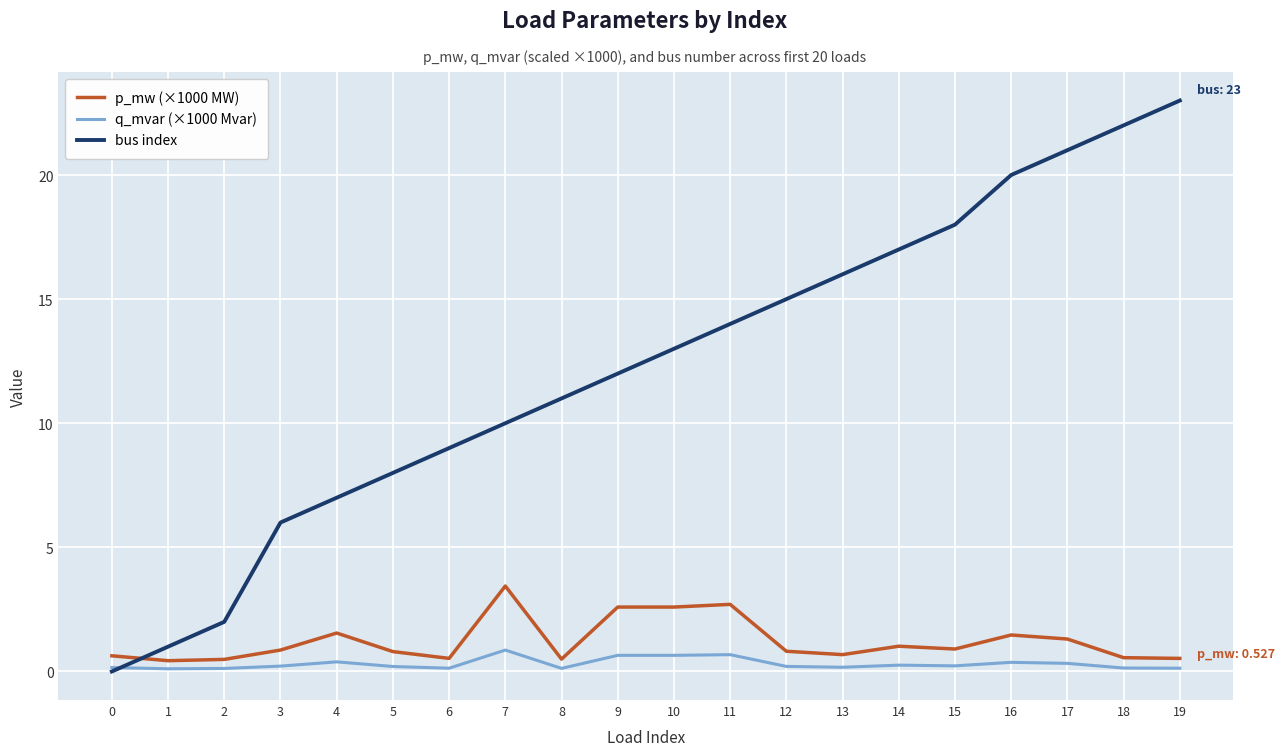

Is it true that q_mvar (×1000 Mvar) equals 0.1 at 18?

True